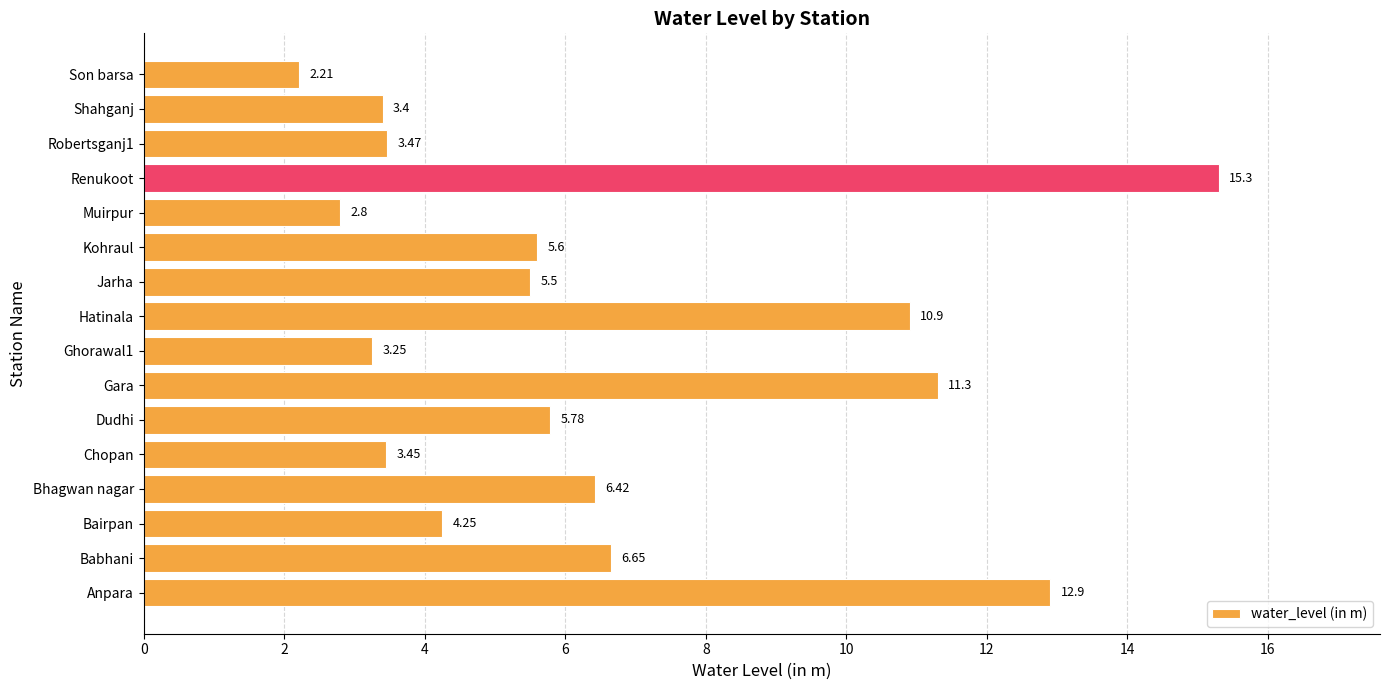

Rank the categories by value from lowest to highest.

Son barsa, Muirpur, Ghorawal1, Shahganj, Chopan, Robertsganj1, Bairpan, Jarha, Kohraul, Dudhi, Bhagwan nagar, Babhani, Hatinala, Gara, Anpara, Renukoot